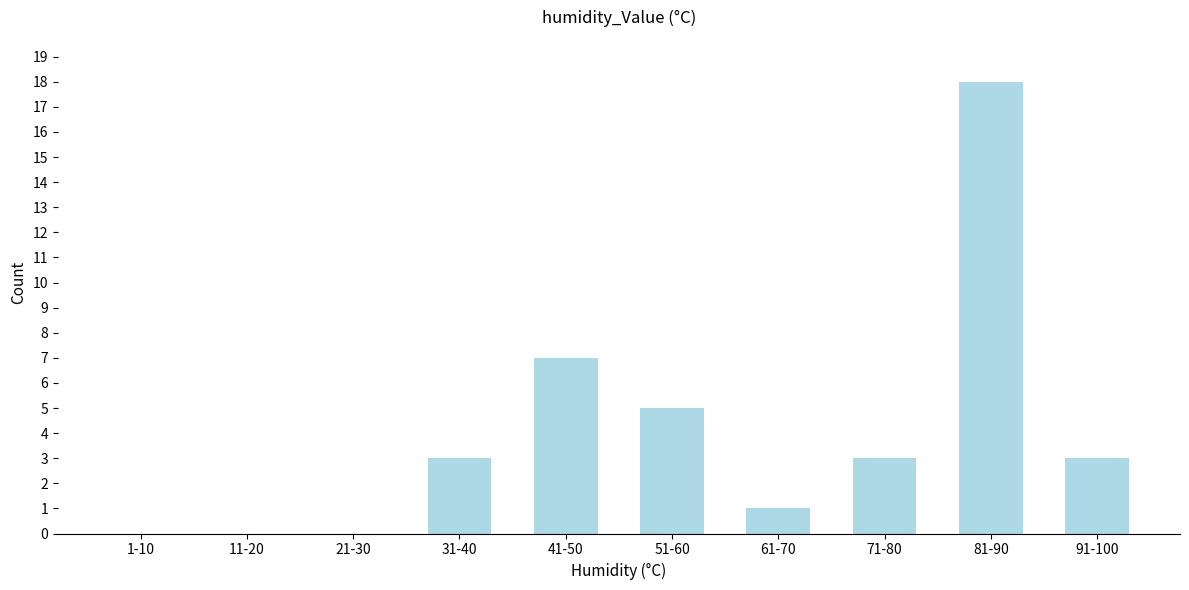

Reading left to right, list all the values displayed in this chart.

1-10=0	11-20=0	21-30=0	31-40=3	41-50=7	51-60=5	61-70=1	71-80=3	81-90=18	91-100=3